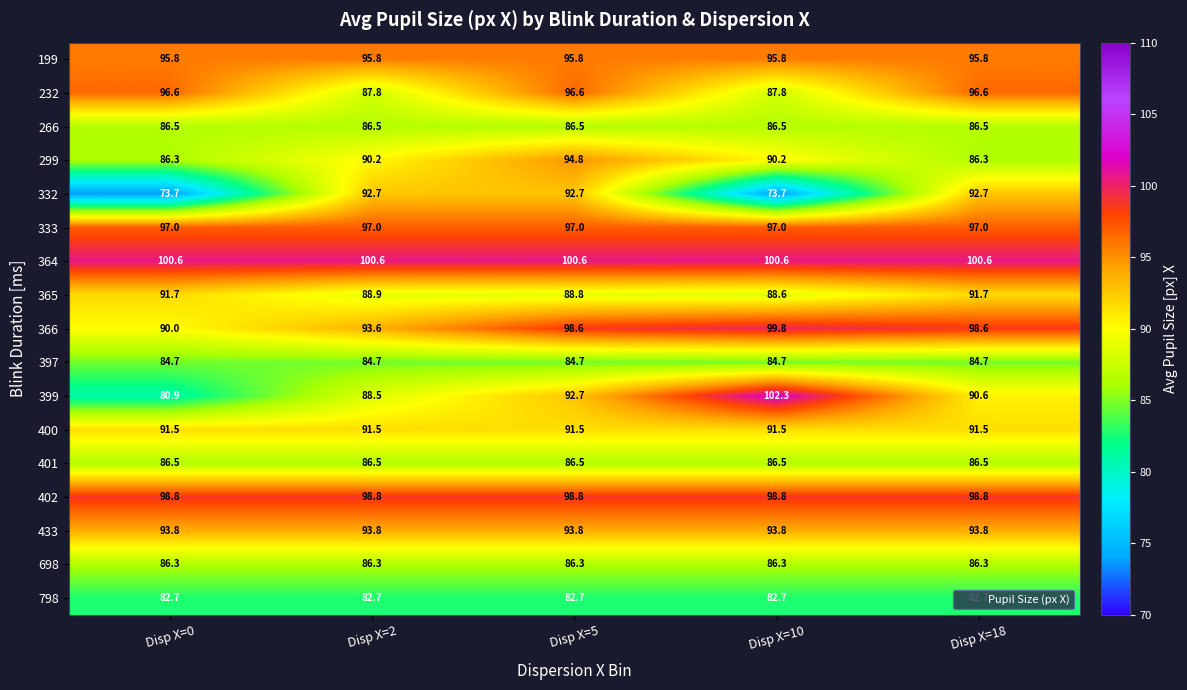

Between Disp X=0 and Disp X=5, which series saw the biggest shift?

332